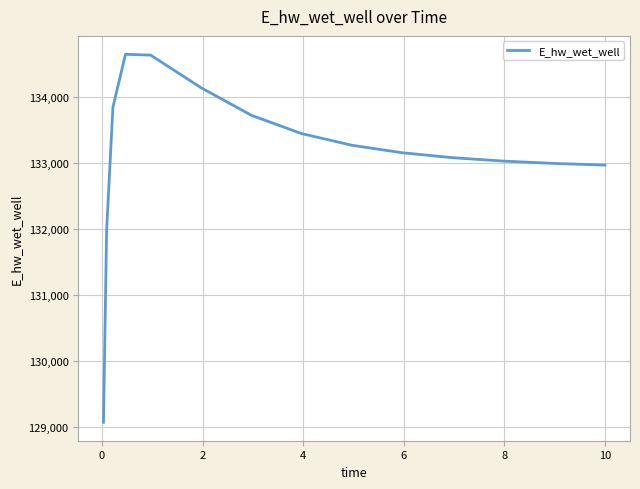

What is the difference between the maximum and minimum values?

5570.1